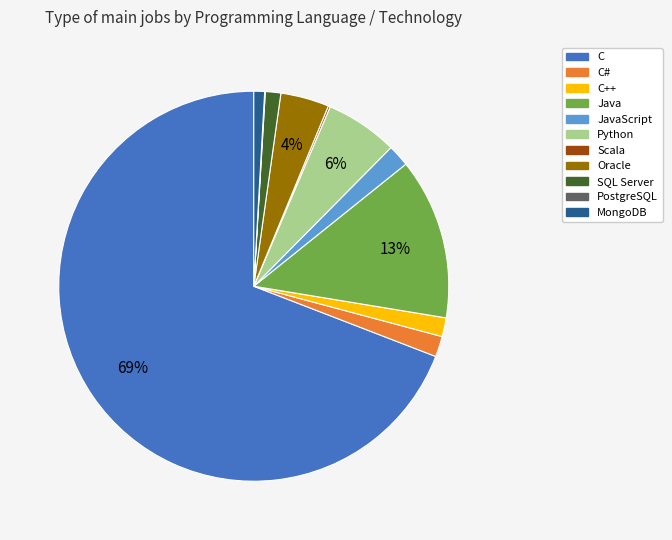

To the nearest percent, what percentage of the pie is MongoDB?

1%